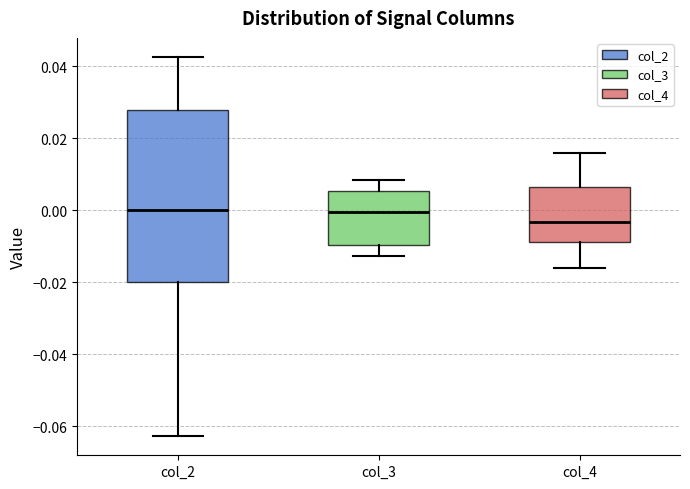

Reading left to right, transcribe this box plot: for each box, give where its median line is, the range the box spans, and where its two whiskers end, as read against the y-axis. The values are not printed on the chart, so give them approximately, as read against the axis.

col_2: median 0.000, box -0.020 to 0.028, whiskers -0.062 to 0.042
col_3: median 0.000, box -0.010 to 0.006, whiskers -0.012 to 0.008
col_4: median -0.004, box -0.008 to 0.006, whiskers -0.016 to 0.016